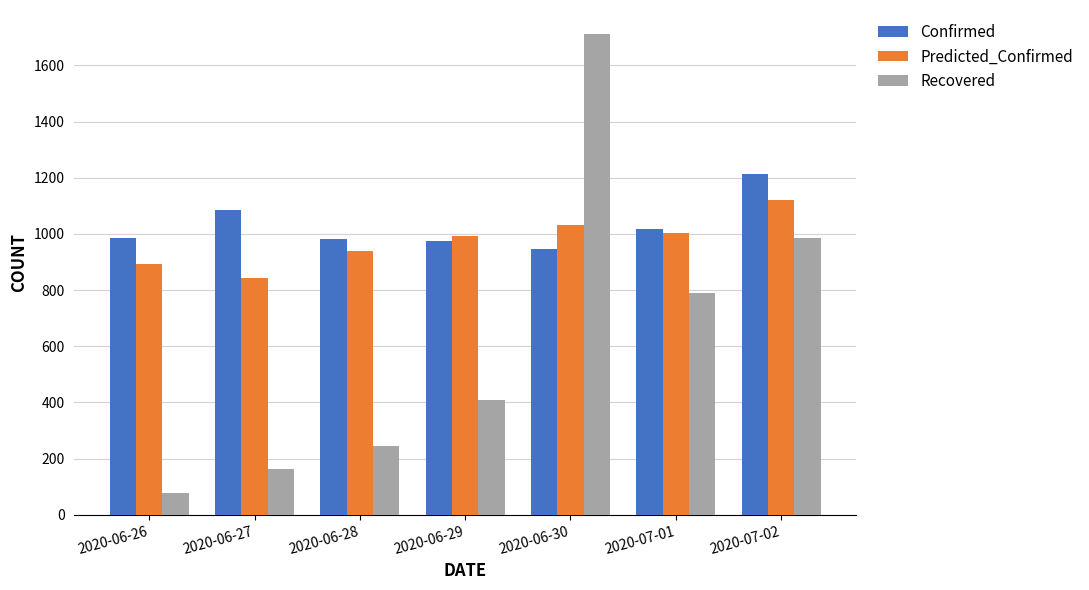

What position from the left is 2020-06-28?

3